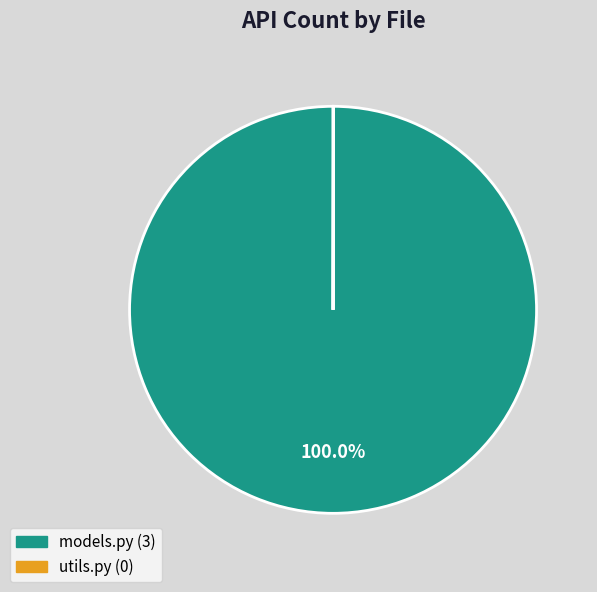

Which category has the biggest portion of the pie?

models.py